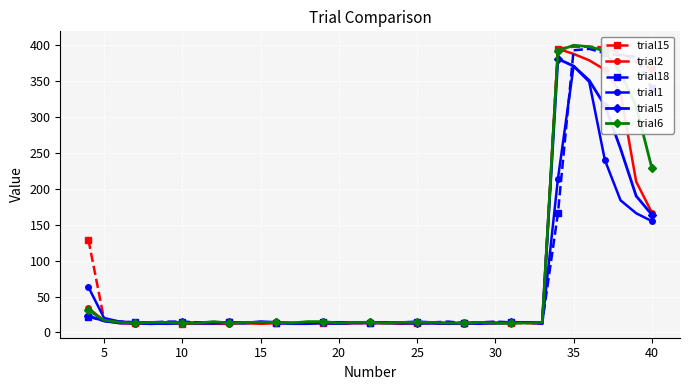

What is the maximum value shown in the chart?

400